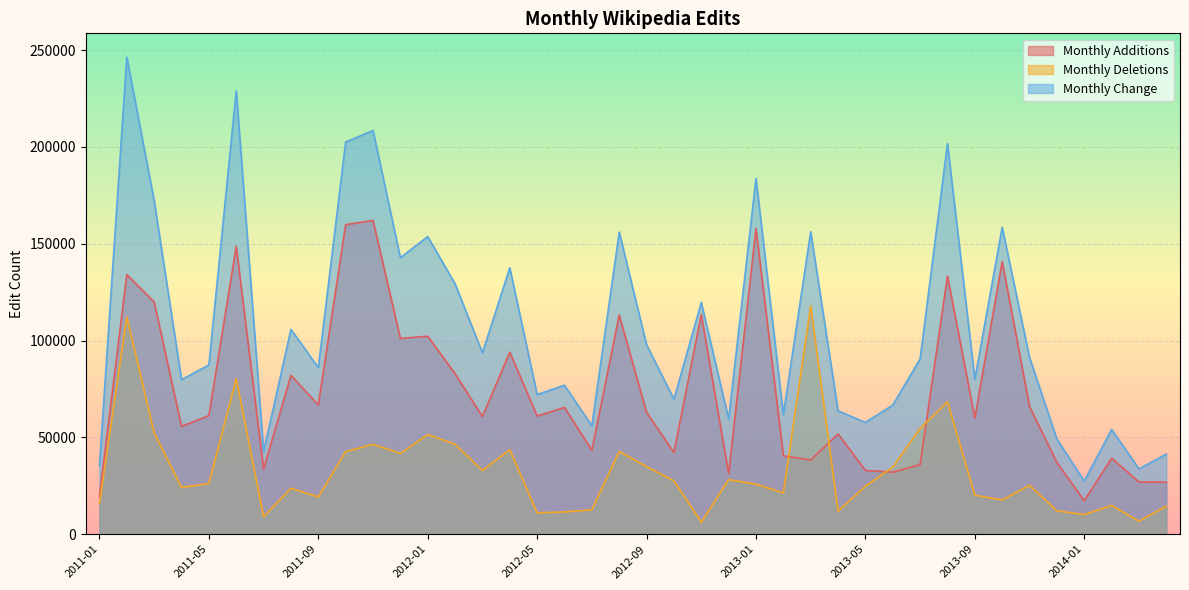

In Monthly Additions, how many points are lower than both neighbors (excluding endpoints)?

13